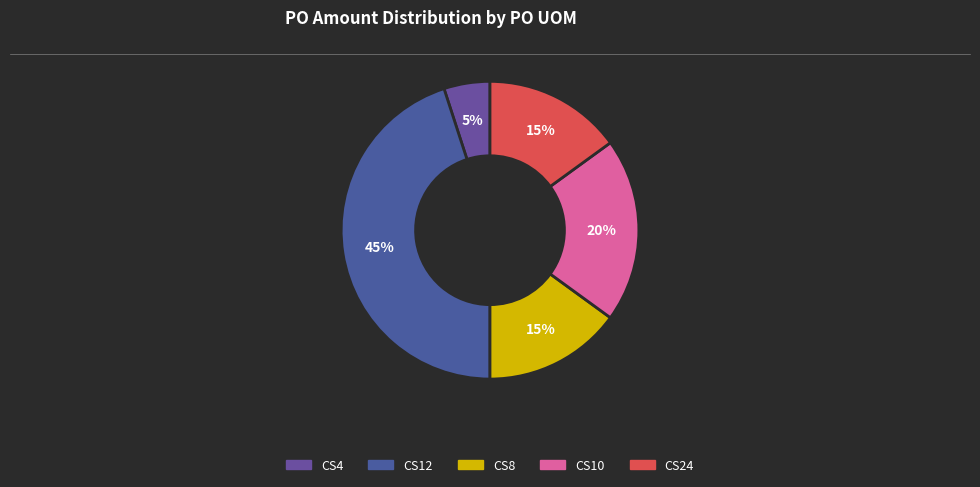

What percentage is the CS4 slice, to the nearest percent?

5%